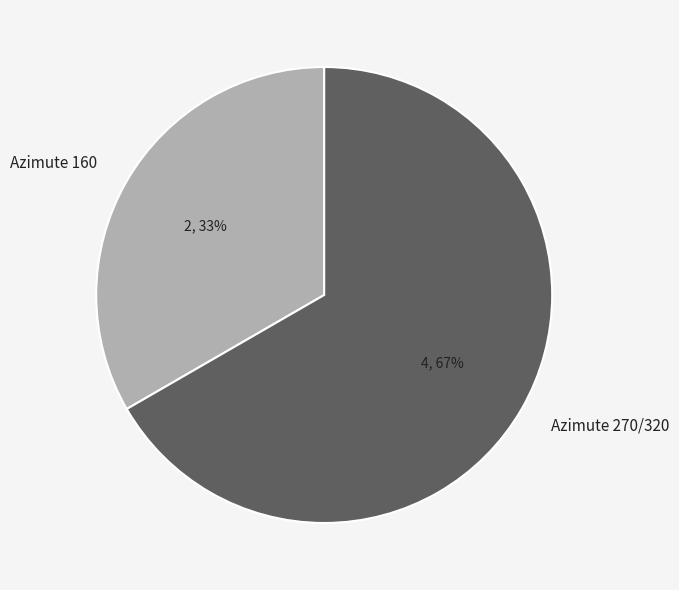

Does Azimute 270/320 represent more than half of the total?

Yes